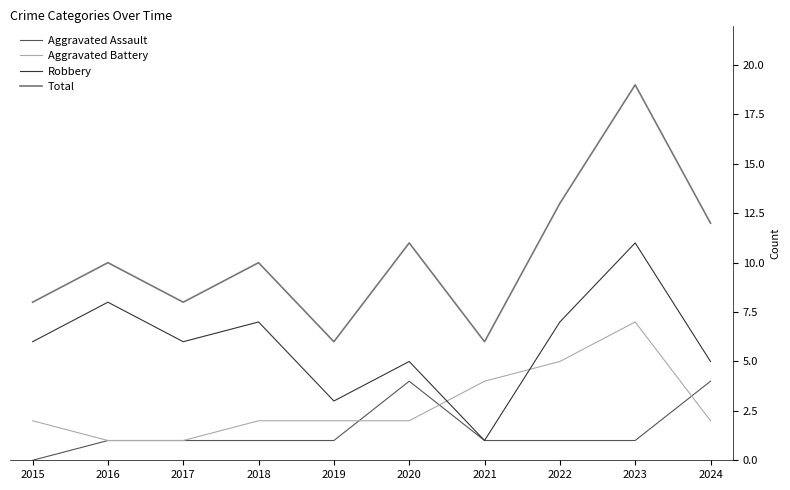

True or false: Total has more than 1 interior local peaks.

True